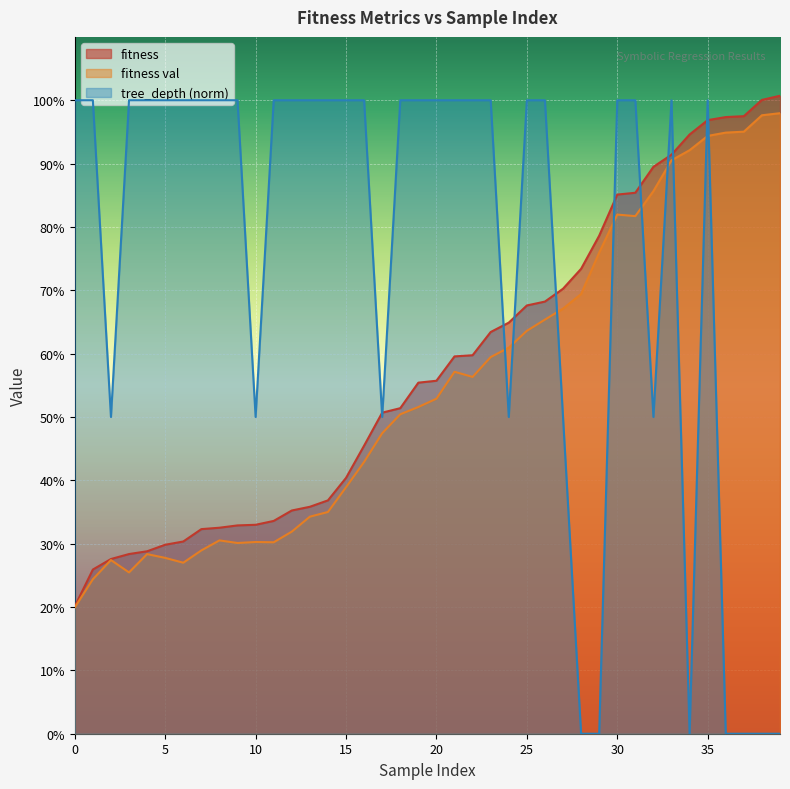

What is the value of the fitness point at the 36th from the left?

1.0